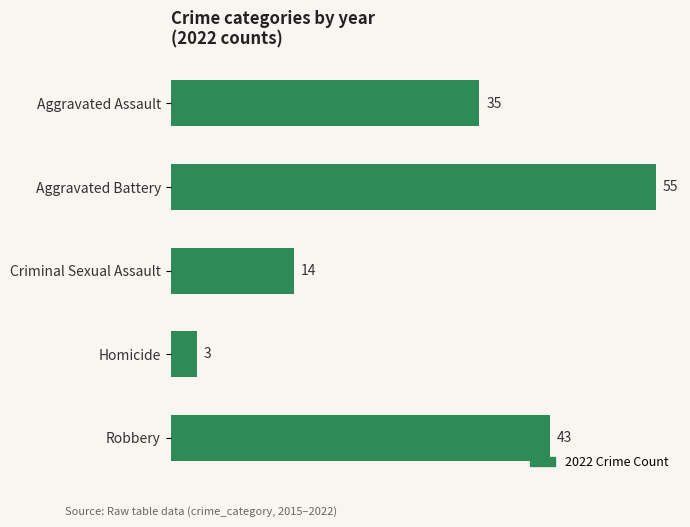

List the labels in order of value, largest first.

Aggravated Battery, Robbery, Aggravated Assault, Criminal Sexual Assault, Homicide